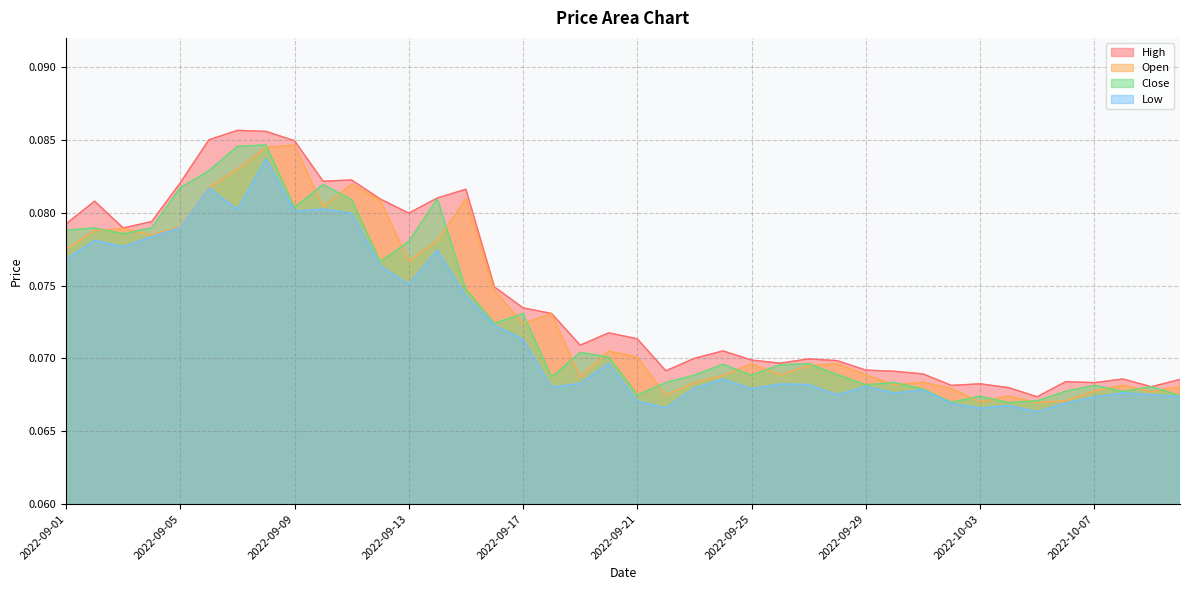

The Close series shows 0.1 at 2022-09-26. True or false?

False